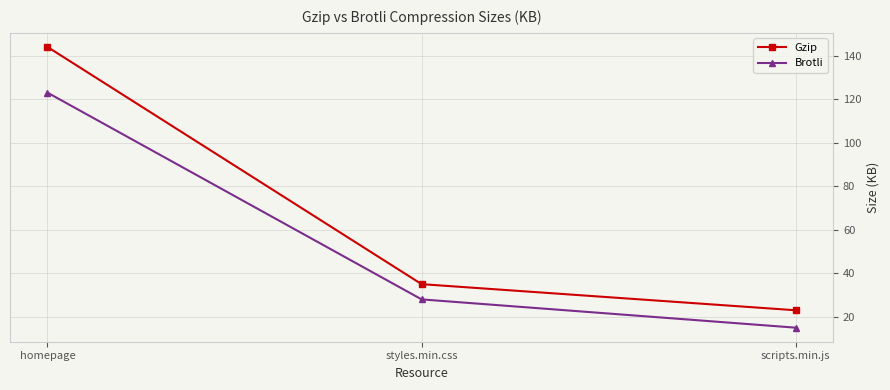

Rank the series by their average value, from highest to lowest.

Gzip, Brotli